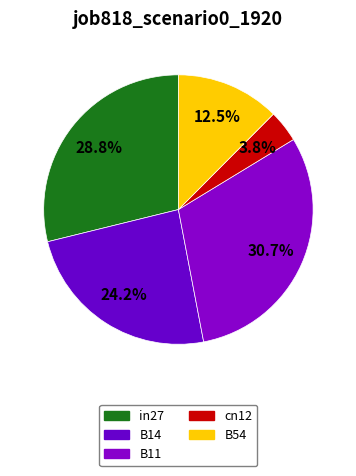

Is it true that in27 is 15% of the pie?

False